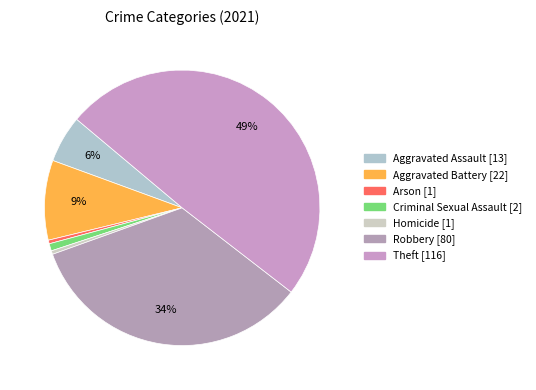

To the nearest percent, what is the average slice percentage?

14%